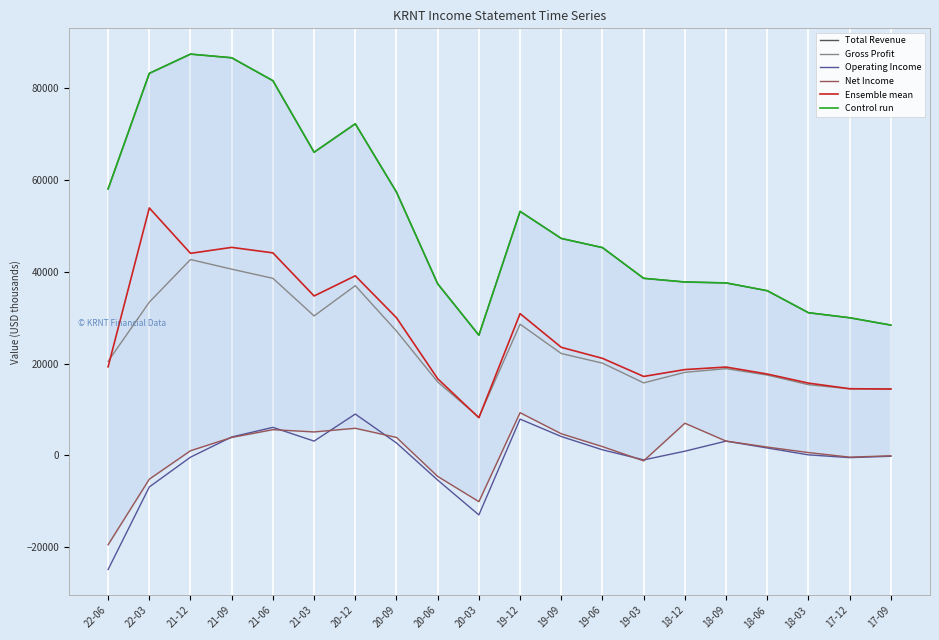

What are all the series names shown in the legend?

Total Revenue, Gross Profit, Operating Income, Net Income, Ensemble mean, Control run